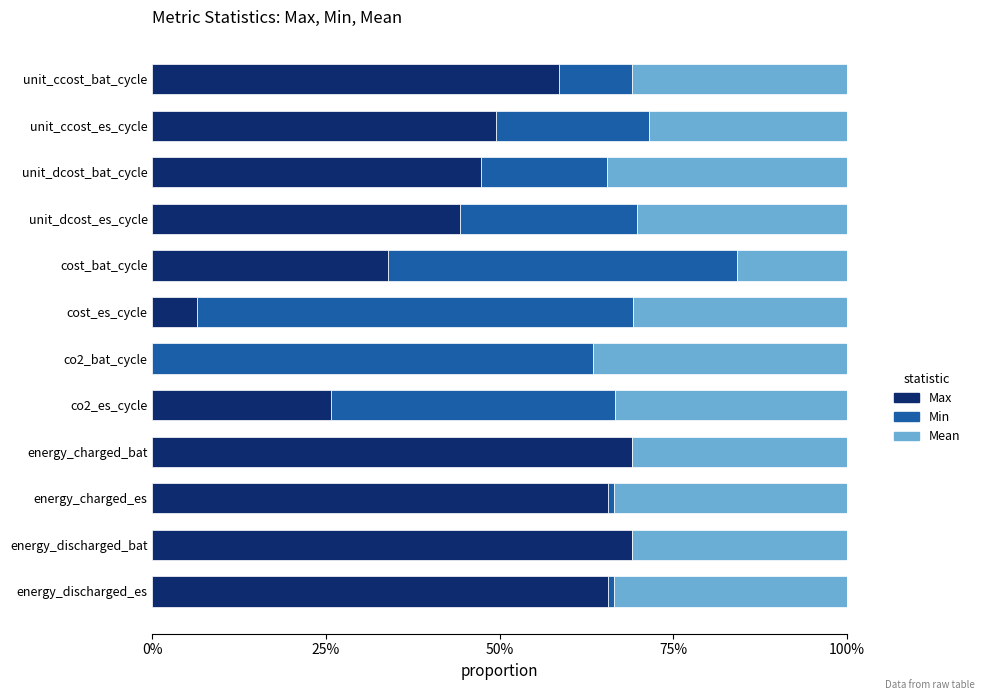

What are all the series names shown in the legend?

Max, Min, Mean